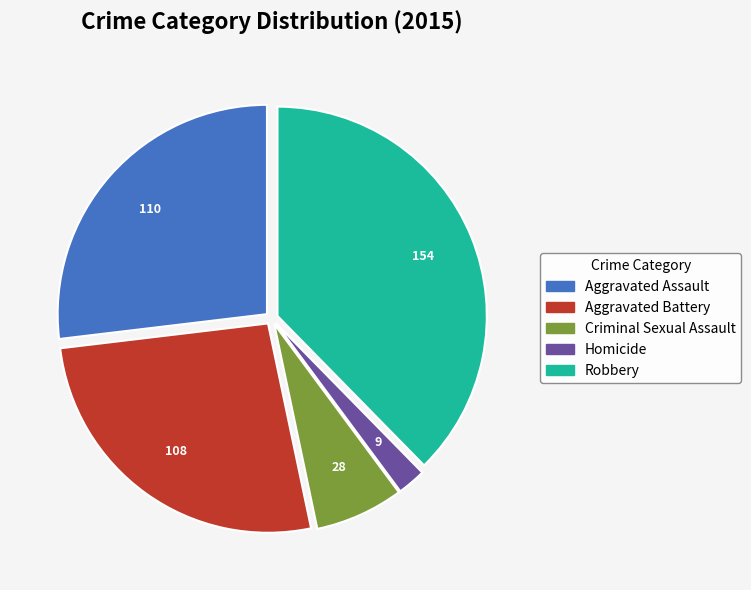

Is it true that Robbery is 24% of the pie?

False